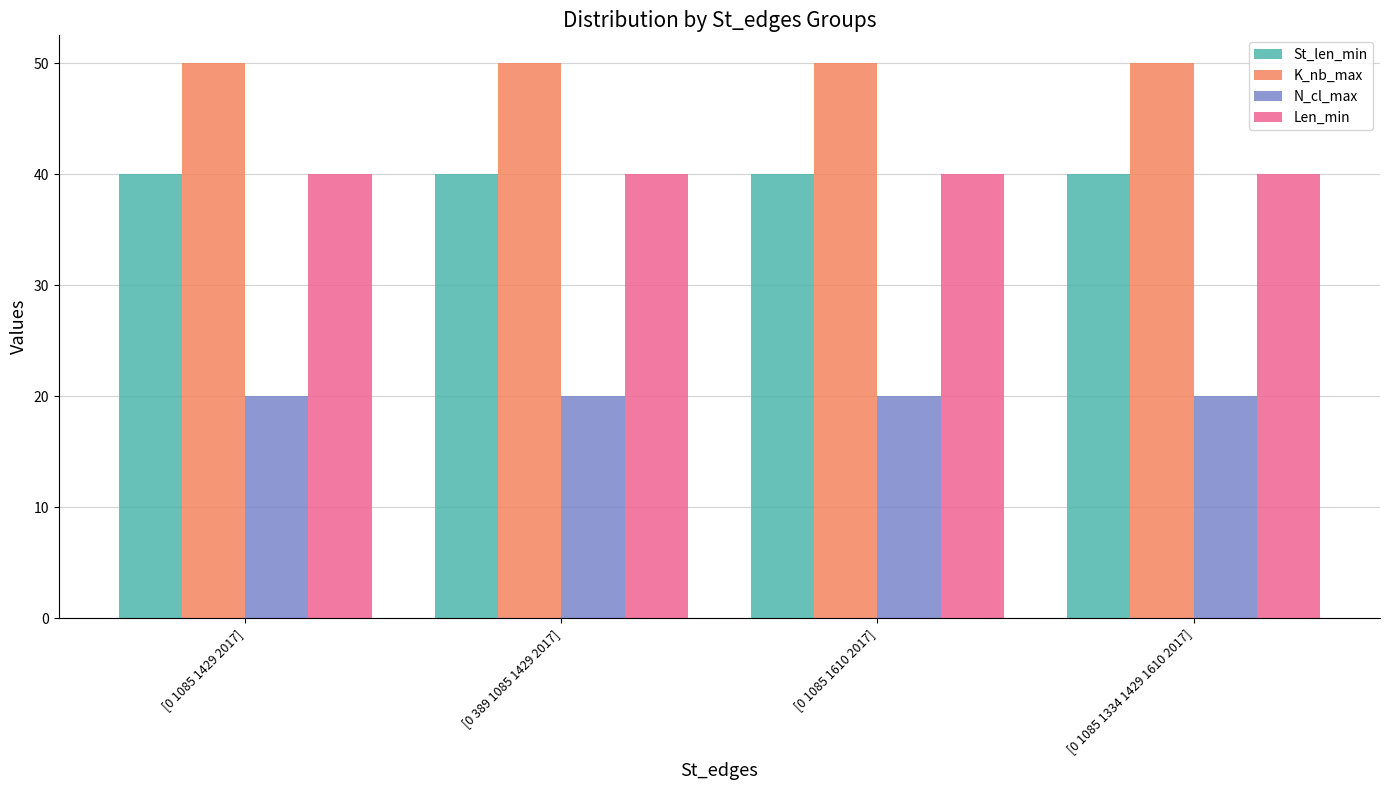

Is the value of St_len_min at [0 389 1085 1429 2017] greater than the value of N_cl_max at [0 1085 1610 2017]?

Yes